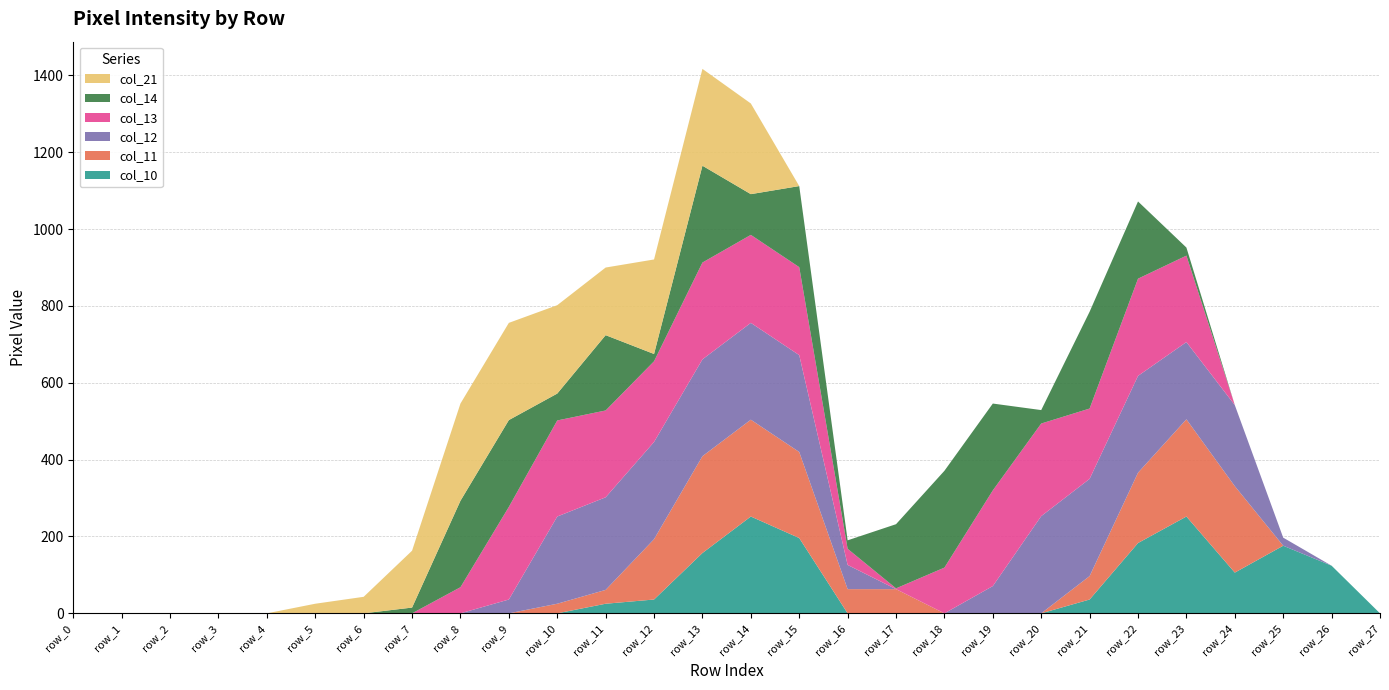

Reading left to right, transcribe all the data shown in this chart.

col_10: 0	0	0	0	0	0	0	0	0	0	0	25	36	157	252	196	0	0	0	0	0	36	183	252	106	176	124	0
col_11: 0	0	0	0	0	0	0	0	0	0	25	36	157	252	252	224	63	63	0	0	0	61	183	253	225	0	0	0
col_12: 0	0	0	0	0	0	0	0	0	36	227	241	253	252	252	252	63	0	0	71	253	253	252	201	211	21	0	0
col_13: 0	0	0	0	0	0	0	0	68	241	250	226	210	252	229	229	42	2	119	249	241	183	253	225	0	0	0	0
col_14: 0	0	0	0	0	0	0	15	225	226	70	196	19	252	106	211	22	167	252	226	35	252	201	21	0	0	0	0
col_21: 0	0	0	0	0	25	43	148	253	253	230	176	246	252	236	0	0	0	0	0	0	0	0	0	0	0	0	0